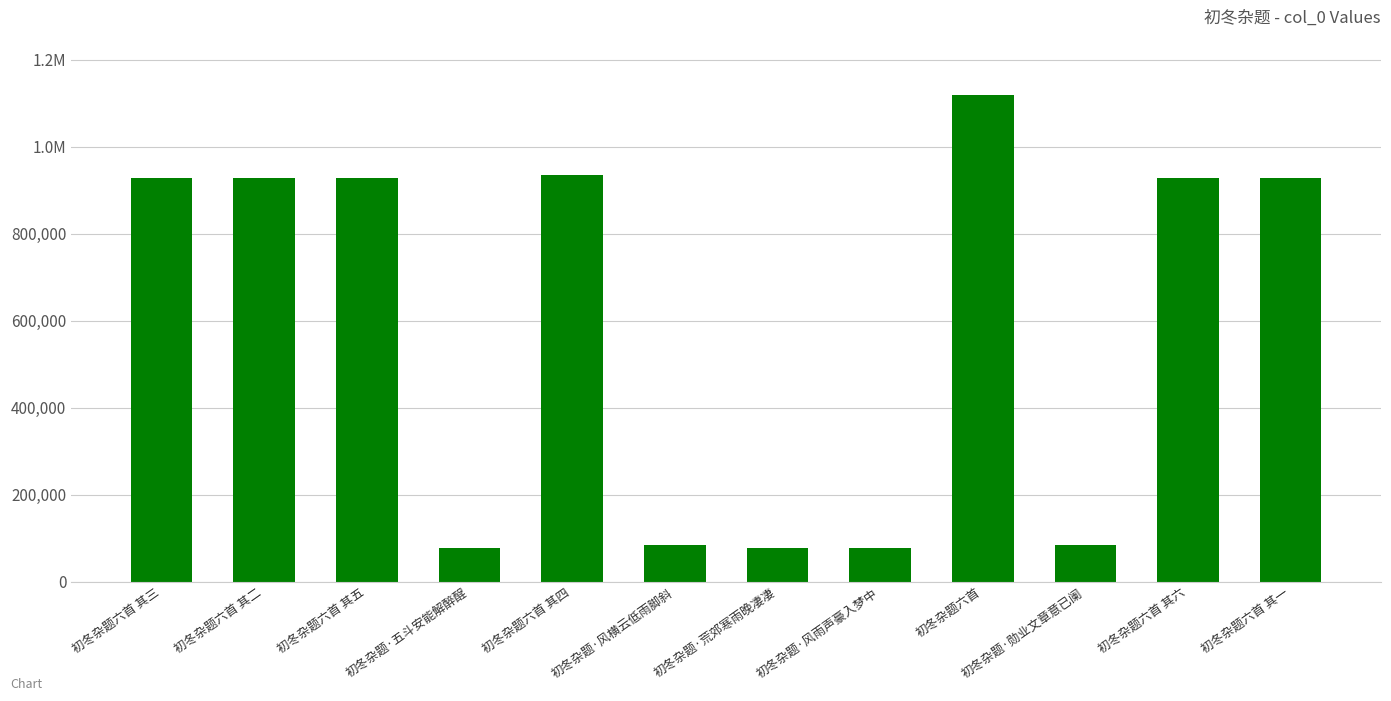

Are the bars horizontal?

No